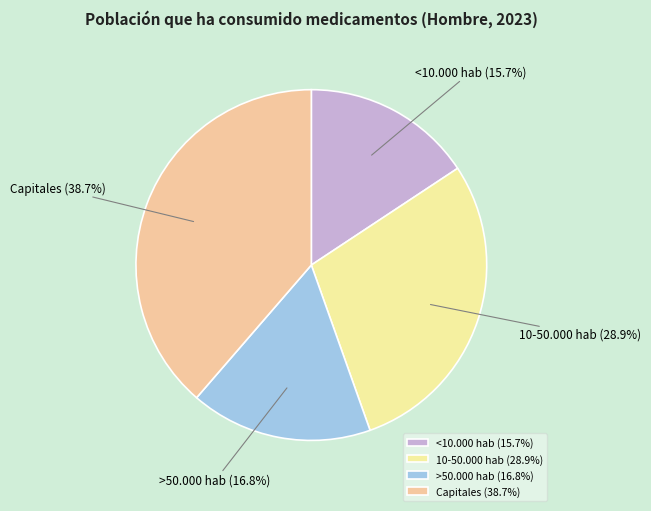

Is <10.000 hab the majority of the pie?

No